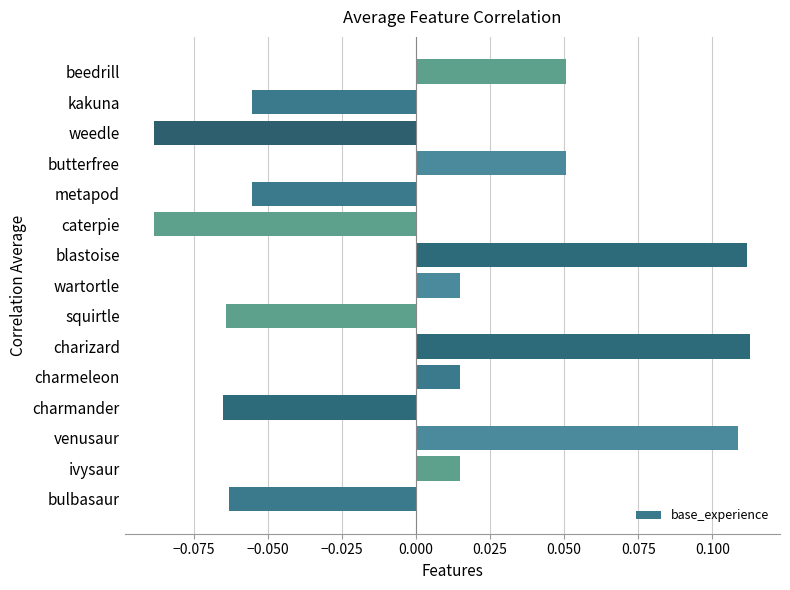

Does the chart contain stacked bars?

No